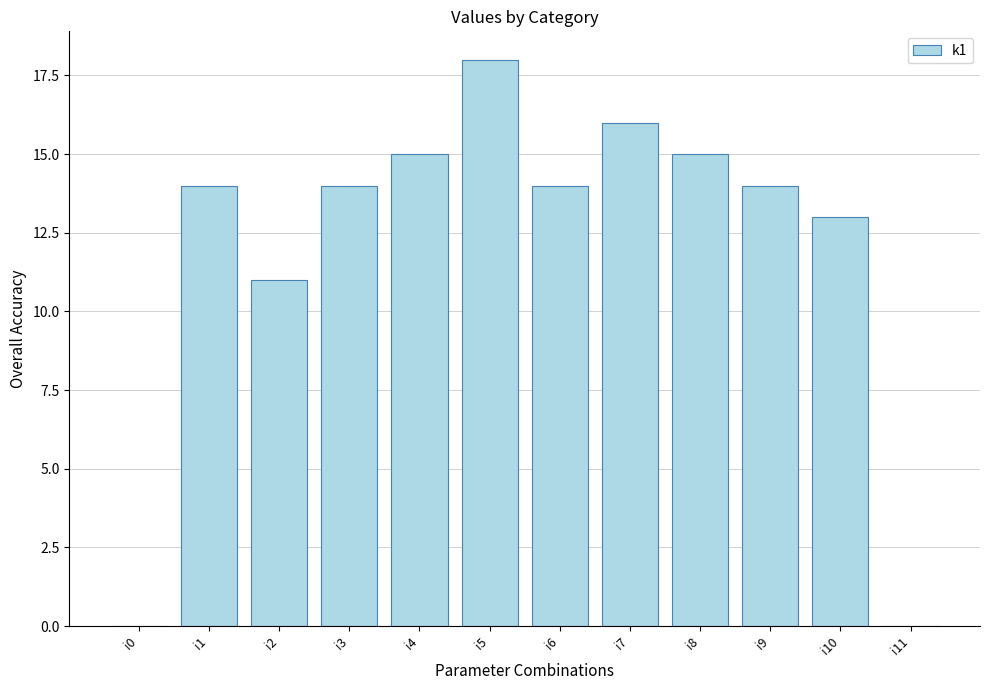

Which label corresponds to the largest value in the chart?

i5